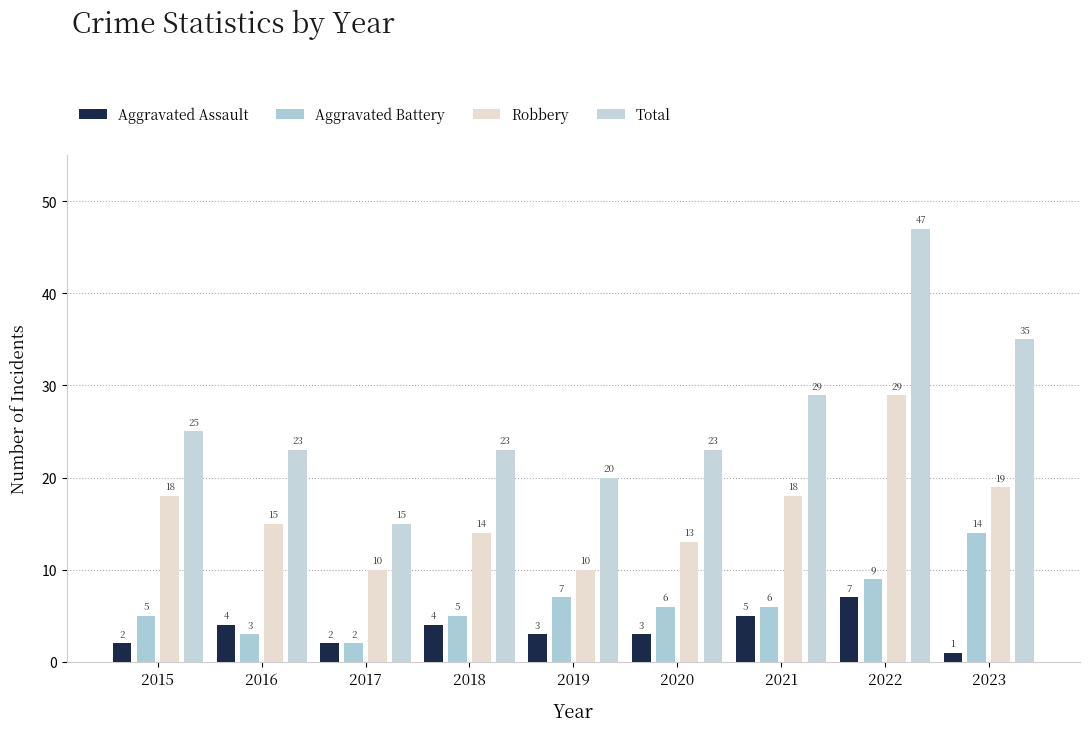

Count the number of data series in this chart.

4